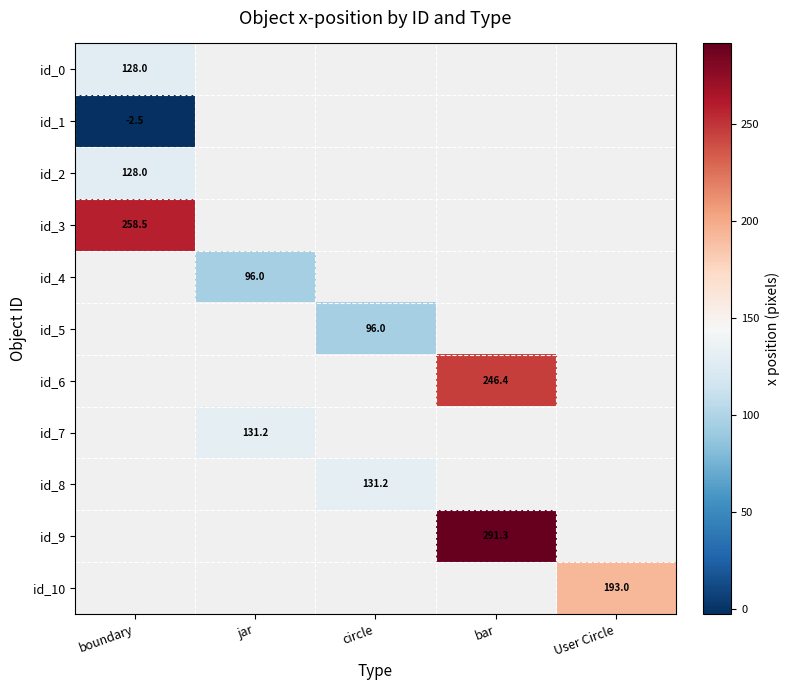

How many series are shown in this chart?

11